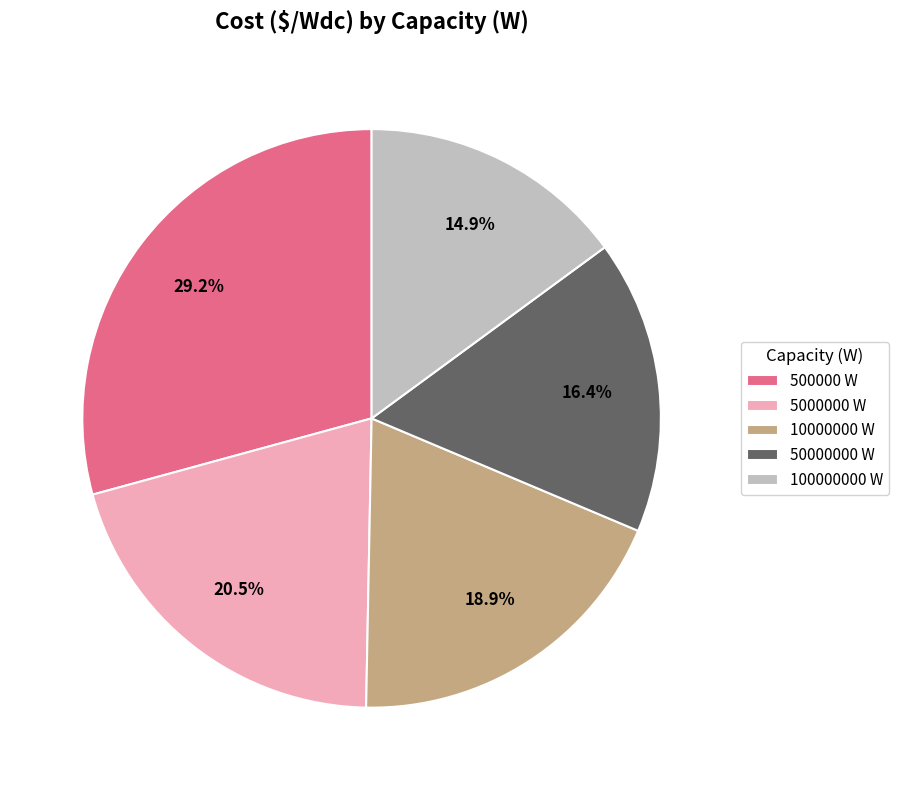

Does 5000000 W represent more than half of the total?

No